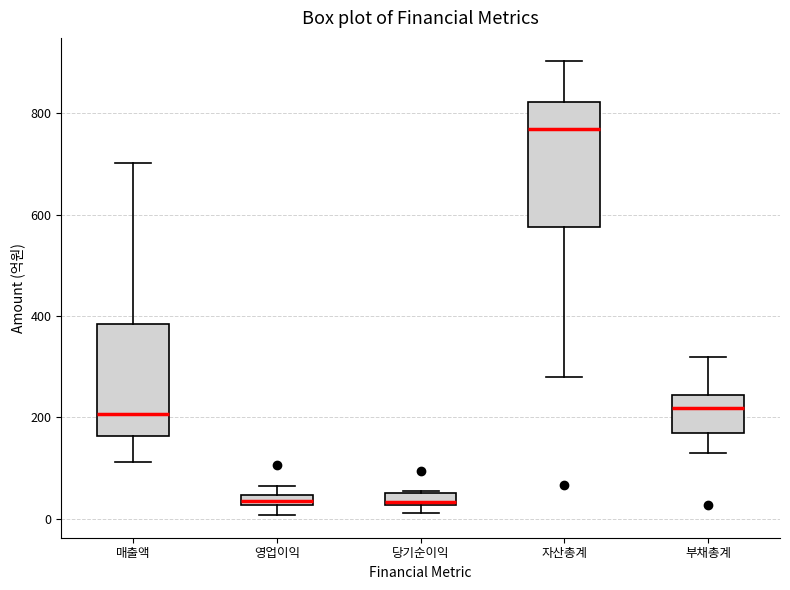

Which box is the tallest, from its lower edge to its upper edge?

자산총계